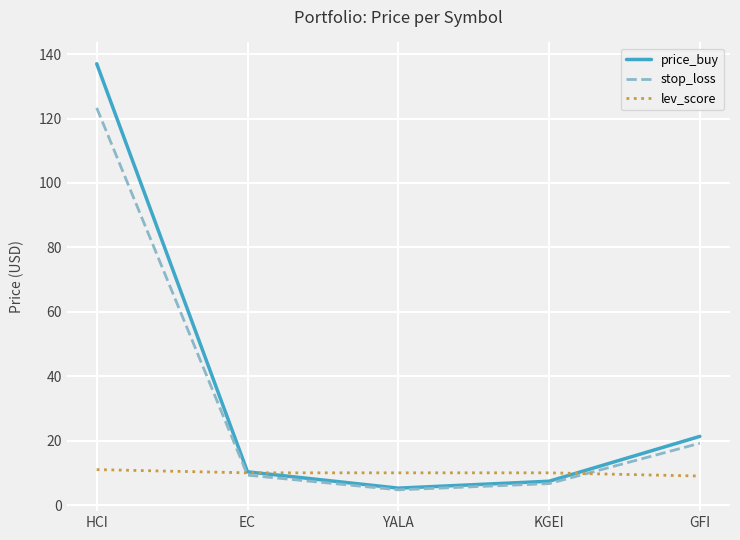

Which series has the widest spread of values?

price_buy